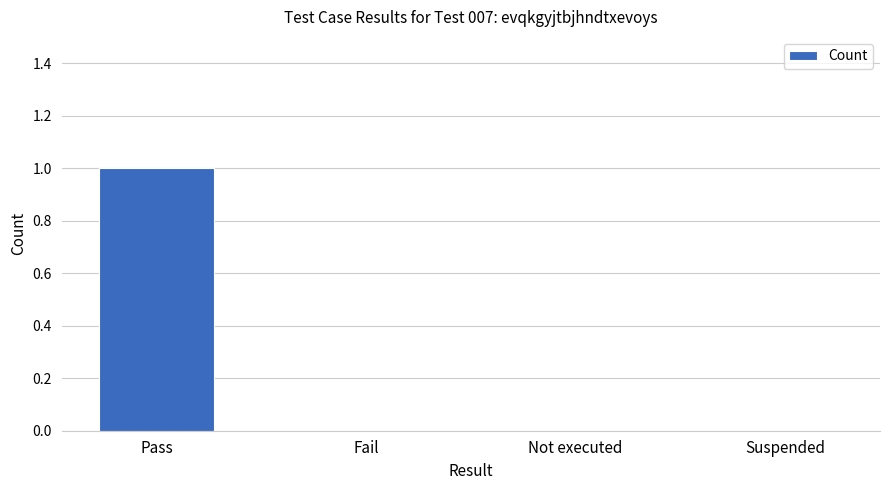

Between Pass and Fail, which is larger?

Pass